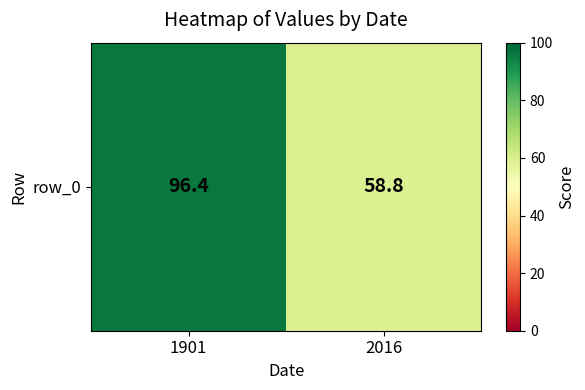

Reading left to right, list all the values displayed in this chart.

1901=96.4	2016=58.8